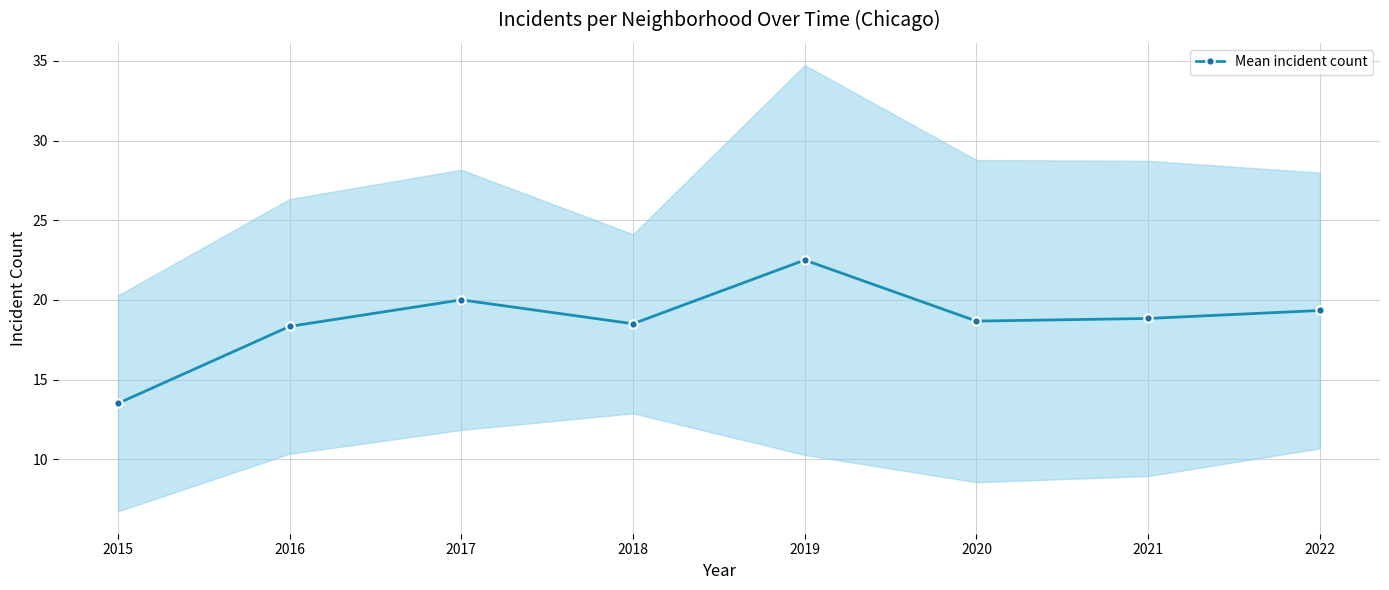

How many values are below 18?

1